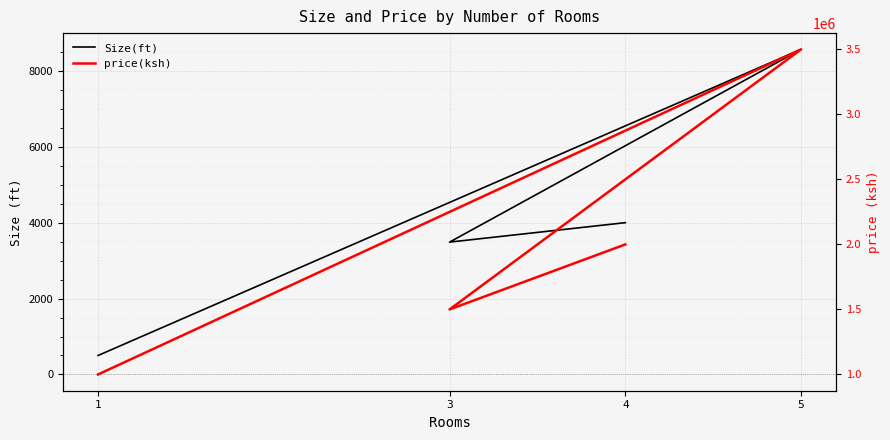

Reading right to left, list all the values displayed in this chart.

Size(ft): 500	8567	3488	4000
price(ksh): 1000000	3500000	1500000	2000000